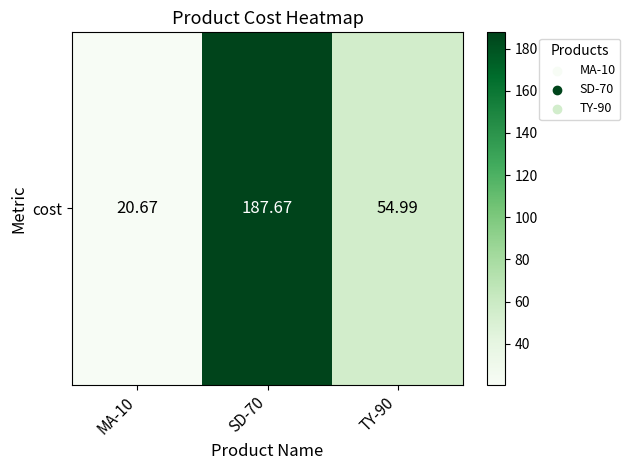

What is the sum of all values?

263.3